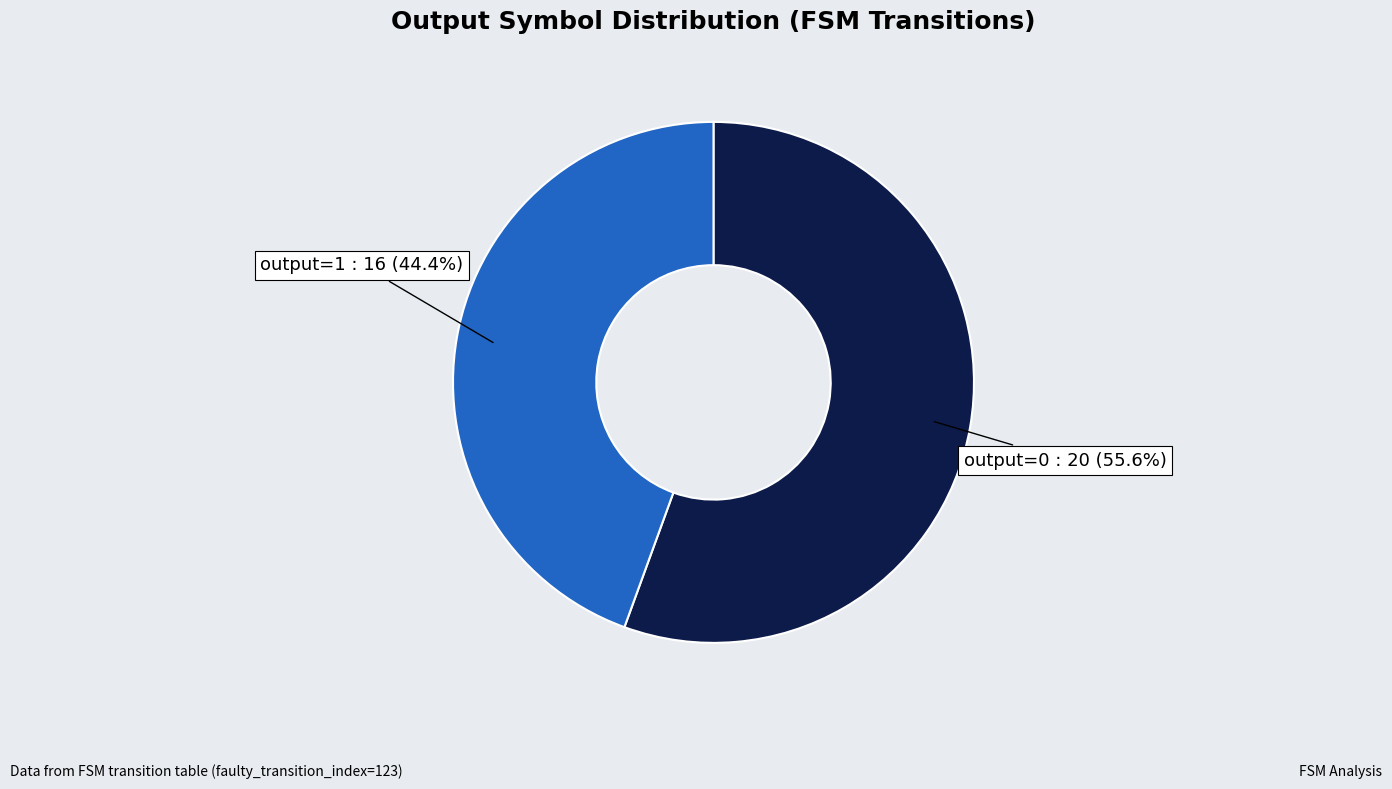

Rank the categories by value from lowest to highest.

output=1, output=0